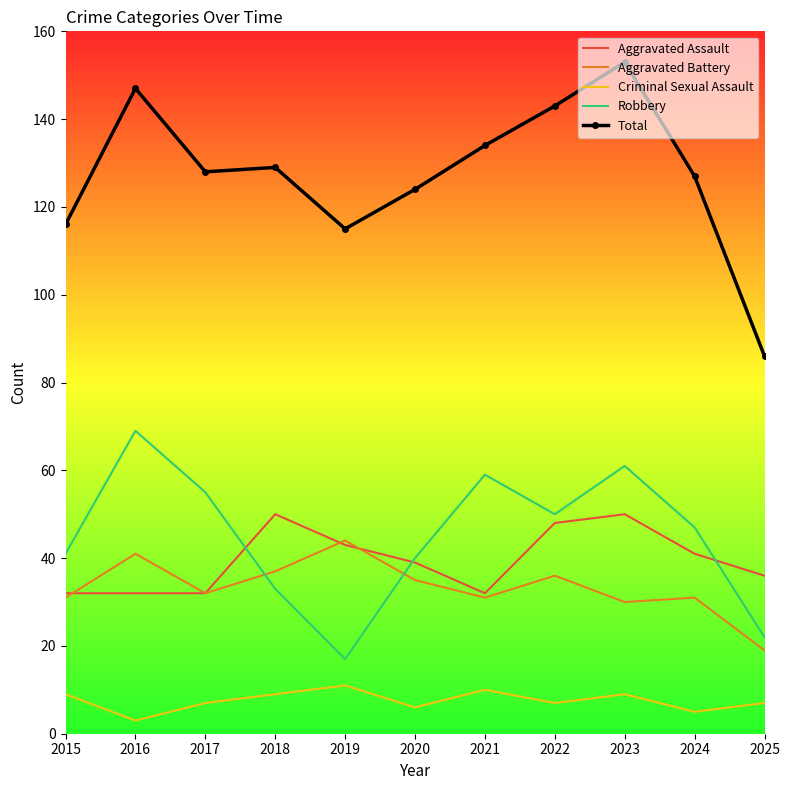

At which category does Robbery reach its first local peak?

2016